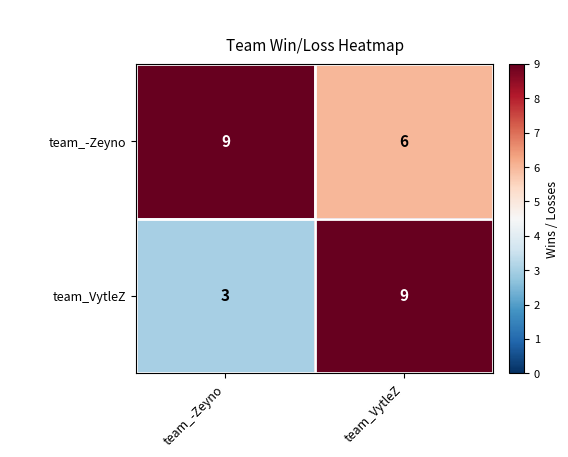

Reading right to left, what are all the values shown in this chart?

team_-Zeyno: 6	9
team_VytleZ: 9	3